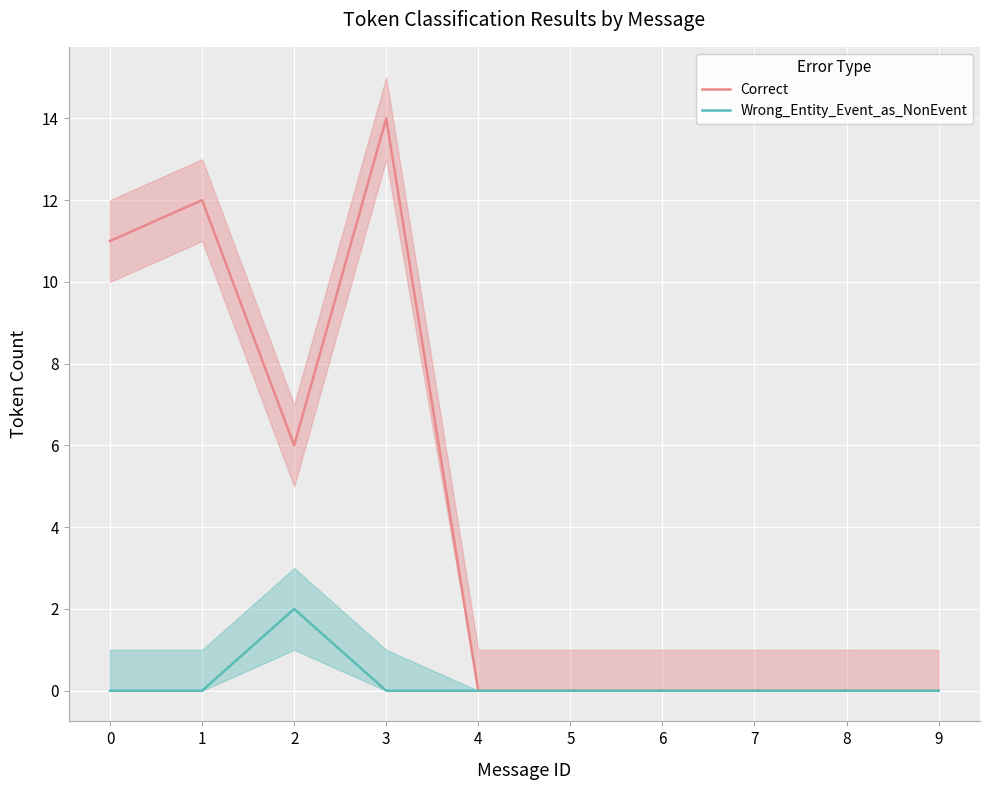

Rank the series by their average value, from lowest to highest.

Wrong_Entity_Event_as_NonEvent, Correct